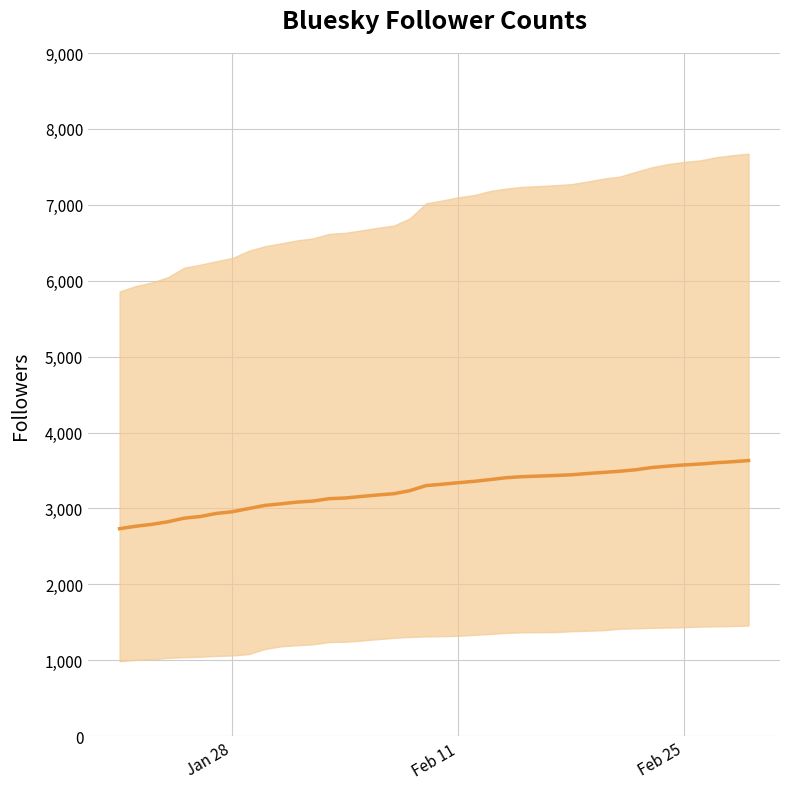

True or false: there are more than 0 points higher than both neighbors.

False